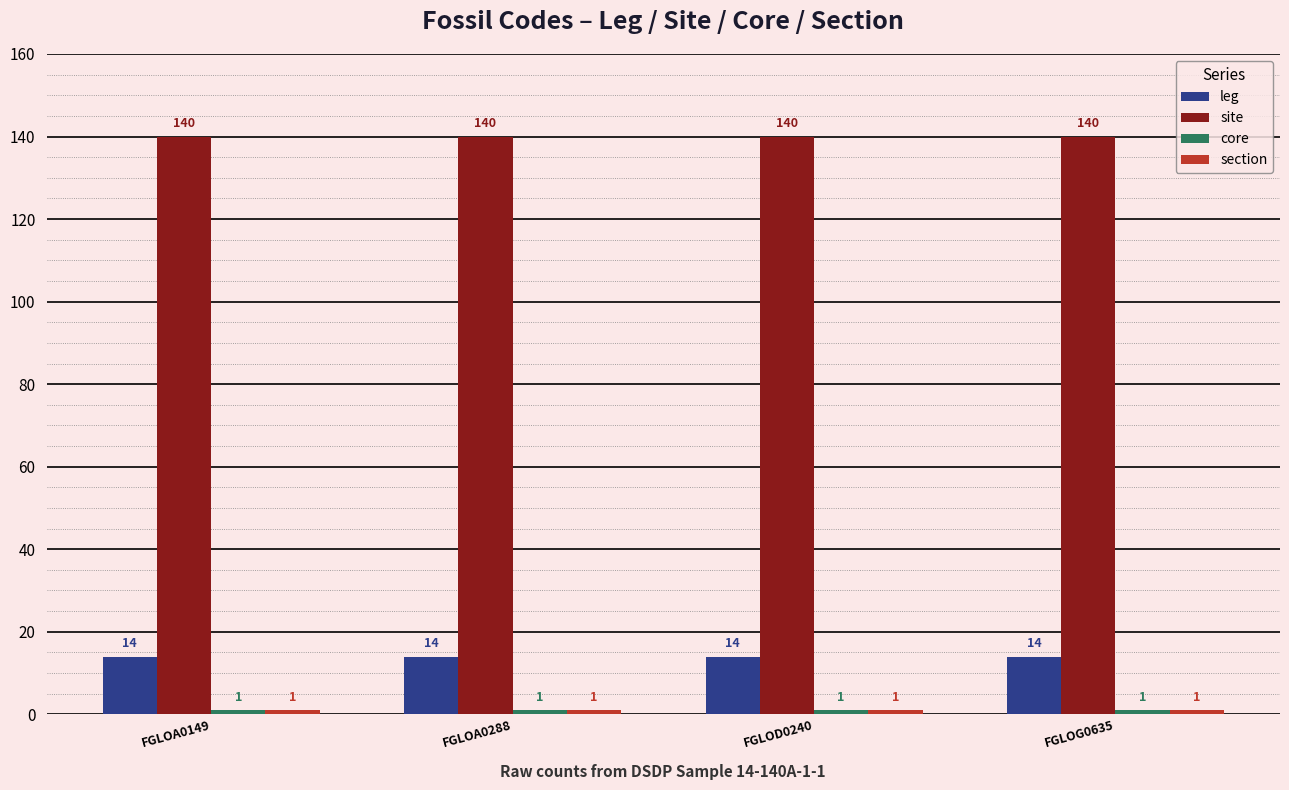

Is it true that leg equals 21 at FGLOD0240?

False